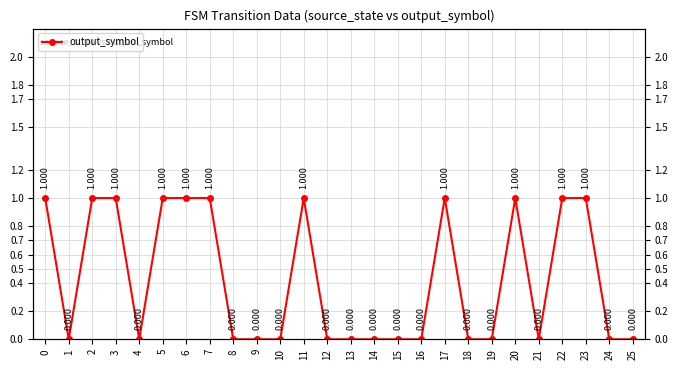

Reading left to right, extract all data points from this chart.

0=1	1=0	2=1	3=1	4=0	5=1	6=1	7=1	8=0	9=0	10=0	11=1	12=0	13=0	14=0	15=0	16=0	17=1	18=0	19=0	20=1	21=0	22=1	23=1	24=0	25=0